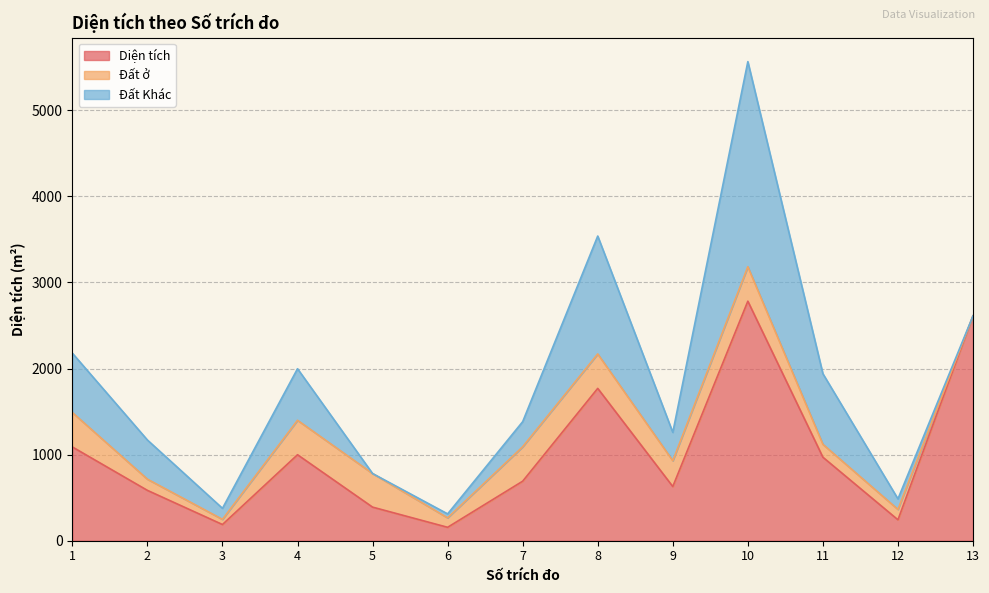

What is the difference between the Diện tích values at 13 and 3?

2423.4